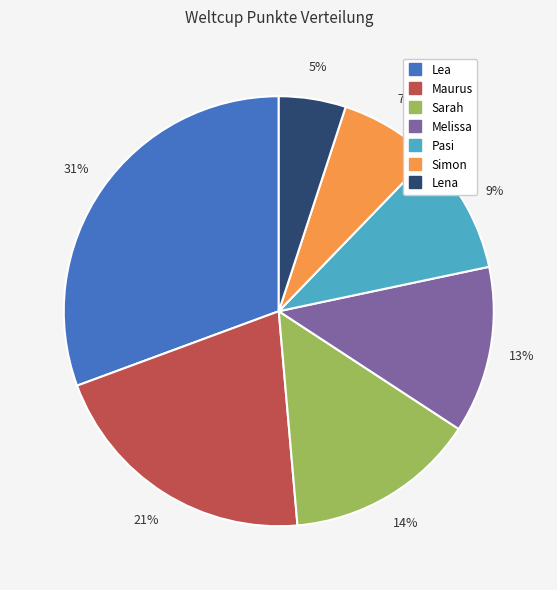

Which category has the smallest portion of the pie?

Lena